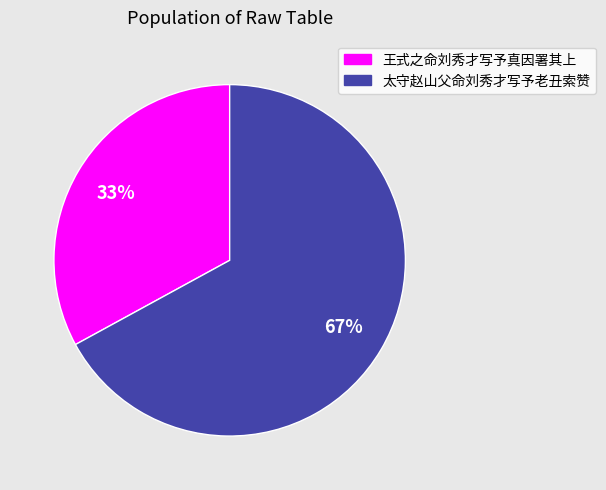

Is there any slice that represents more than half of the pie?

Yes